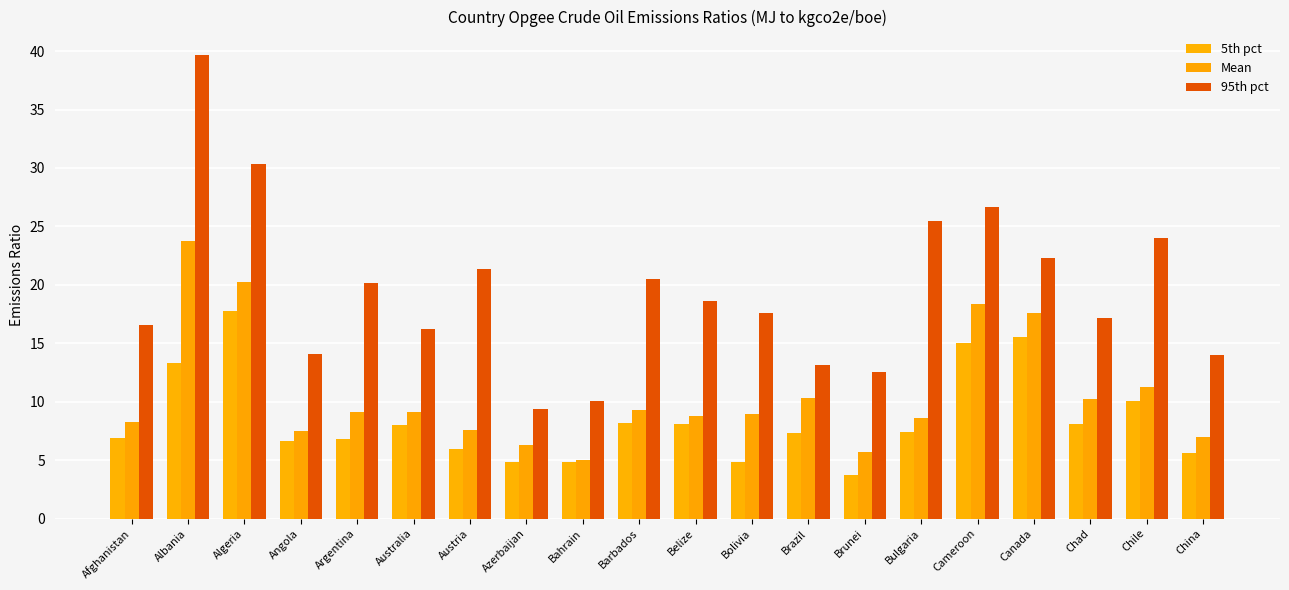

How many groups of bars are there?

20